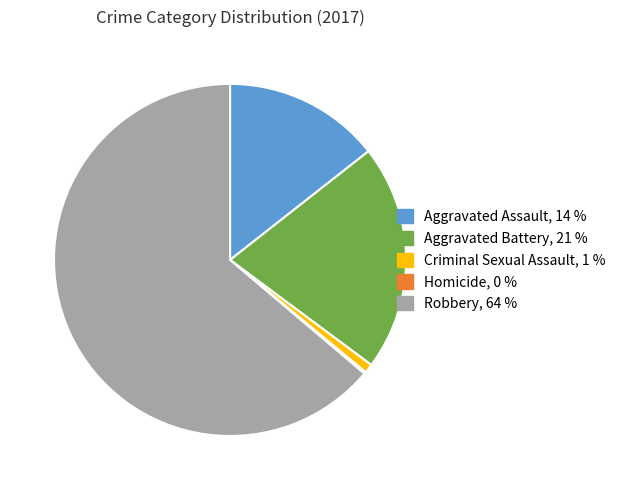

What is the largest slice in the pie chart?

Robbery